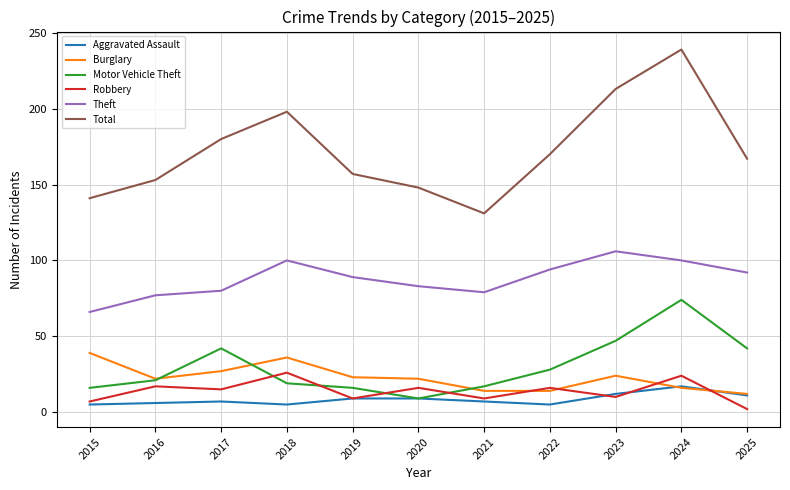

What is the difference between the highest and lowest values at 2020?

139